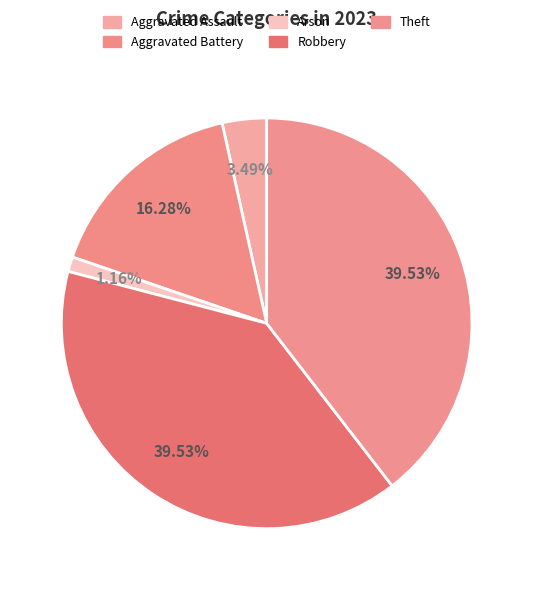

How many segments does this pie chart have?

5